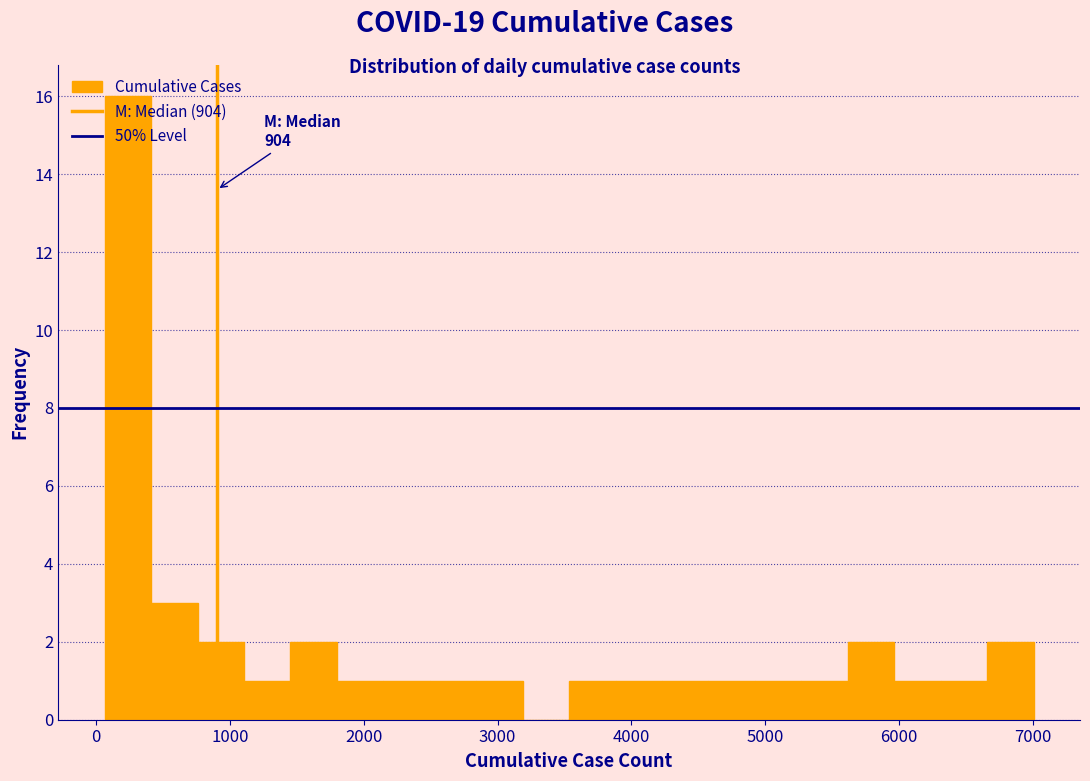

Read against the x-axis, roughly where is the centre of the tallest bar?

200